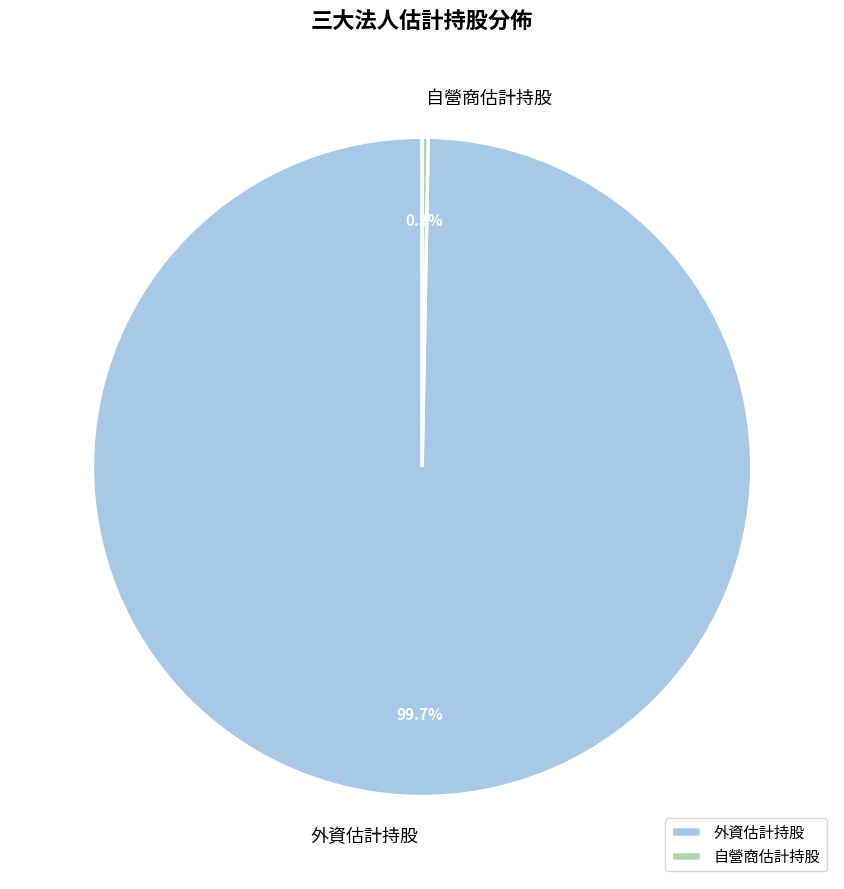

How many slices are in this pie chart?

2